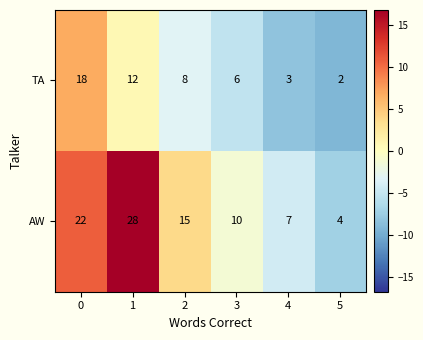

Which series has the widest spread of values?

AW